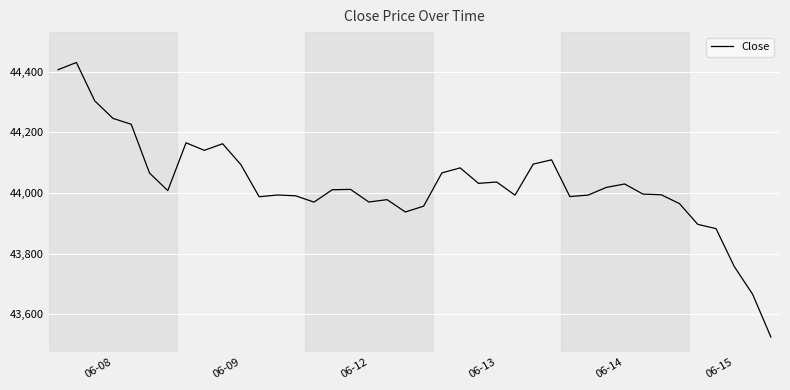

What is the smallest value displayed?

43525.6